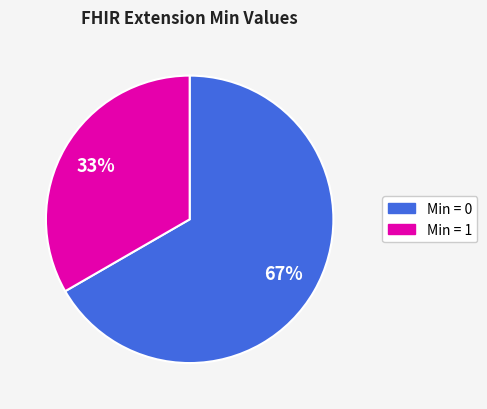

Count the number of slices in the pie.

2